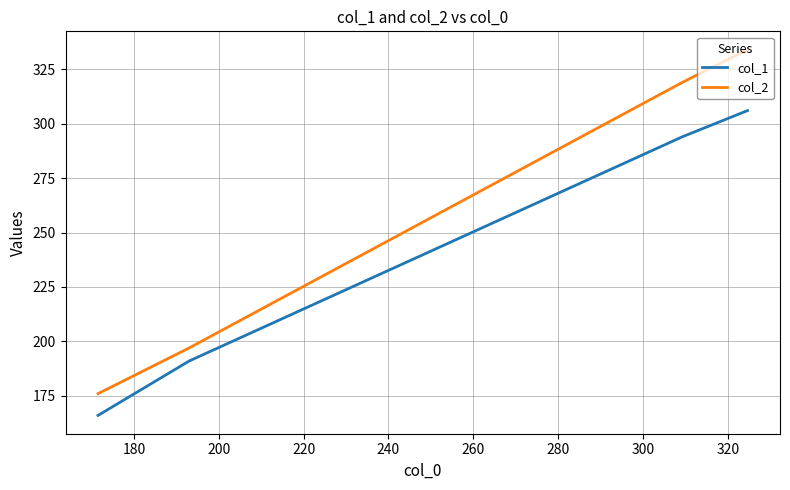

Which series has the largest total across all categories?

col_2